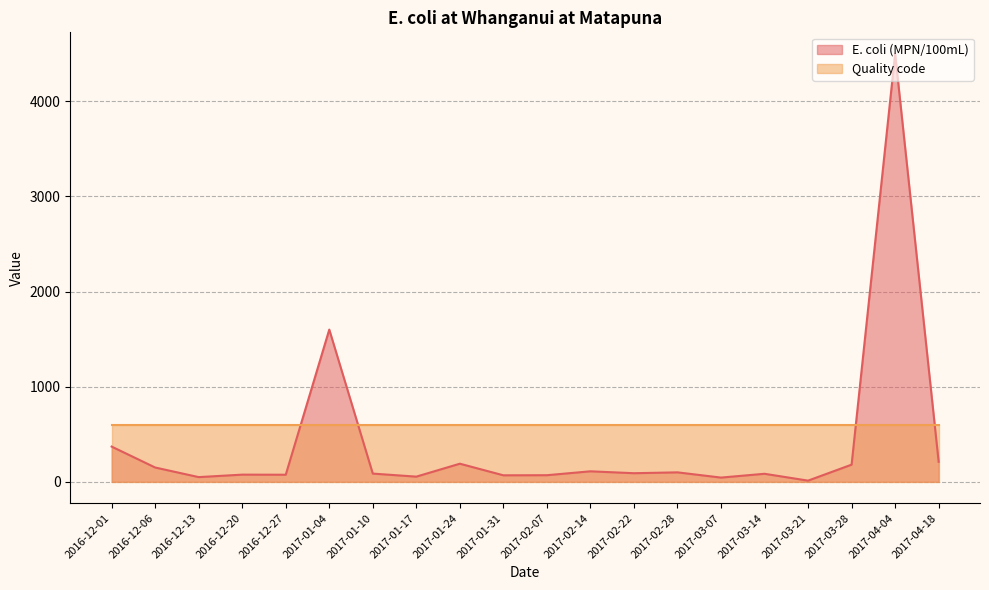

Count the number of values greater than 90.

9